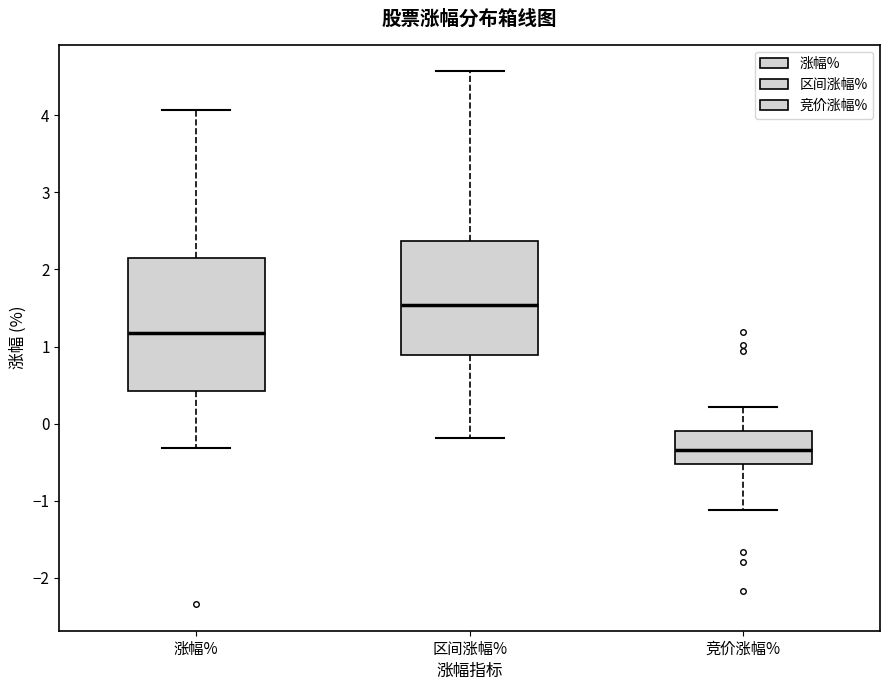

Reading left to right, read every box against the y-axis: the position of its median line, the range the box covers, and the ends of its whiskers. The values are not printed on the chart, so give them approximately, as read against the axis.

涨幅%: median 1.2, box 0.4 to 2.1, whiskers -0.3 to 4.1
区间涨幅%: median 1.5, box 0.9 to 2.4, whiskers -0.2 to 4.6
竞价涨幅%: median -0.3, box -0.5 to -0.1, whiskers -1.1 to 0.2